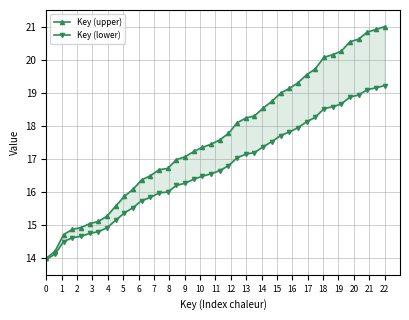

Which series has the widest spread of values?

Key (upper)